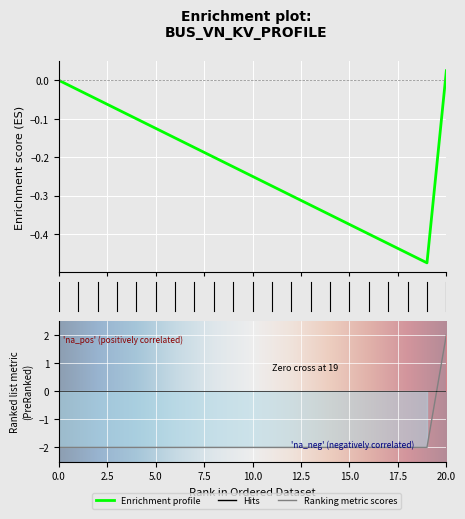

How many values are between -2 and -1?

20